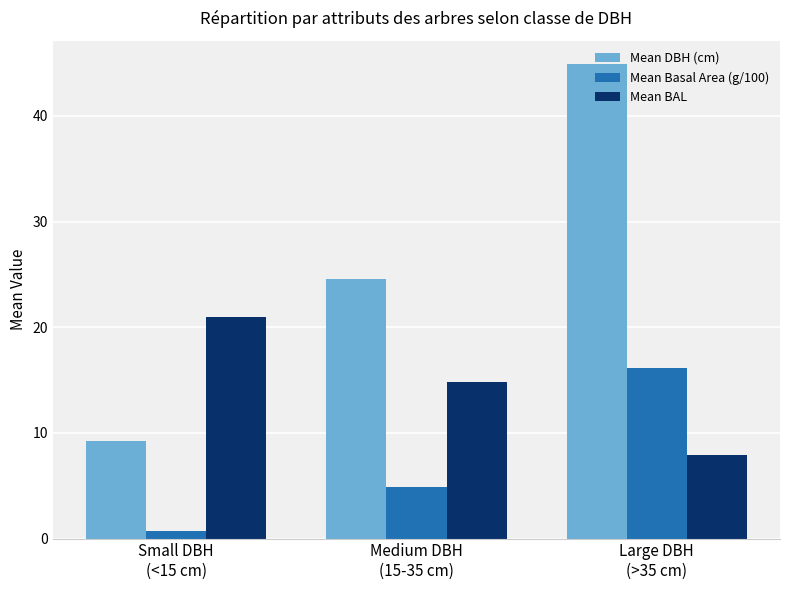

What is the value of the Mean DBH (cm) bar at the 2nd from the left?

24.5